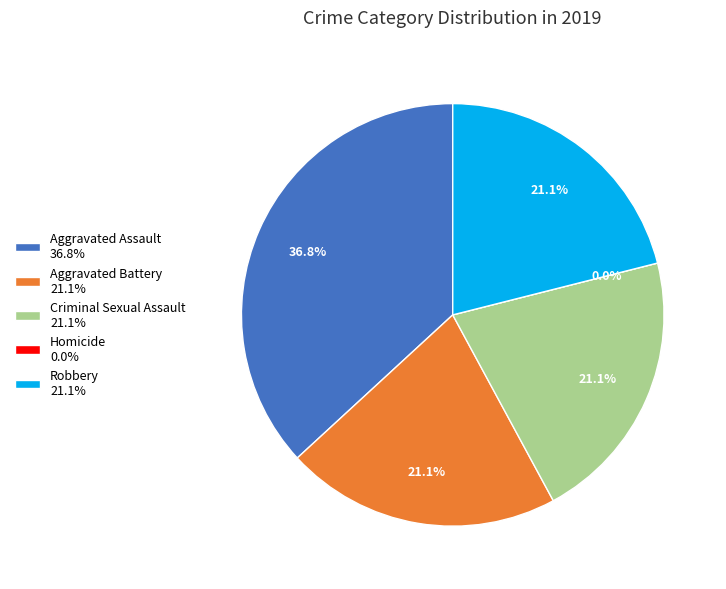

To the nearest percent, what portion does Aggravated Battery represent?

21%